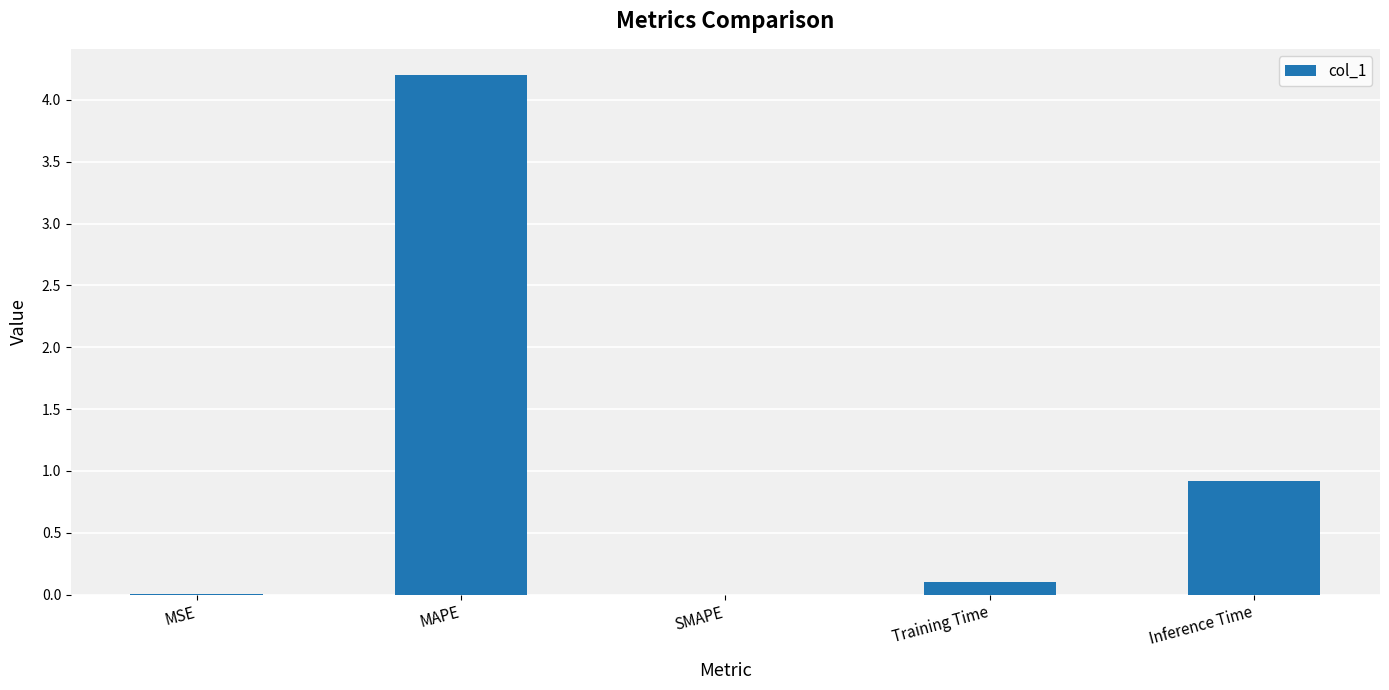

What is the sum of the values at MAPE and SMAPE?

4.2